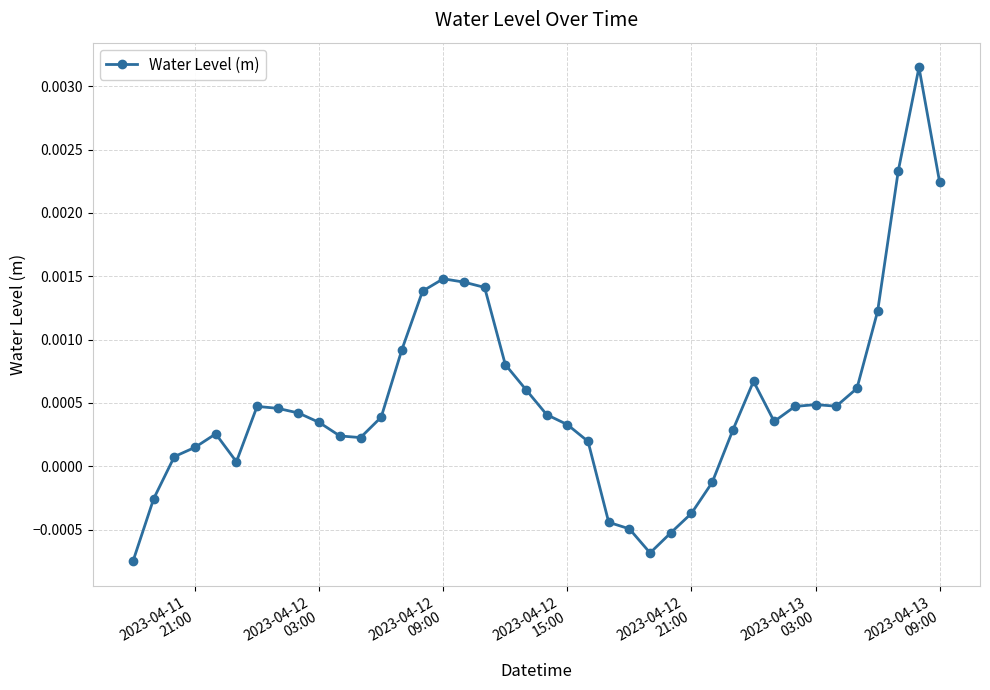

How many lines are shown in the chart?

1